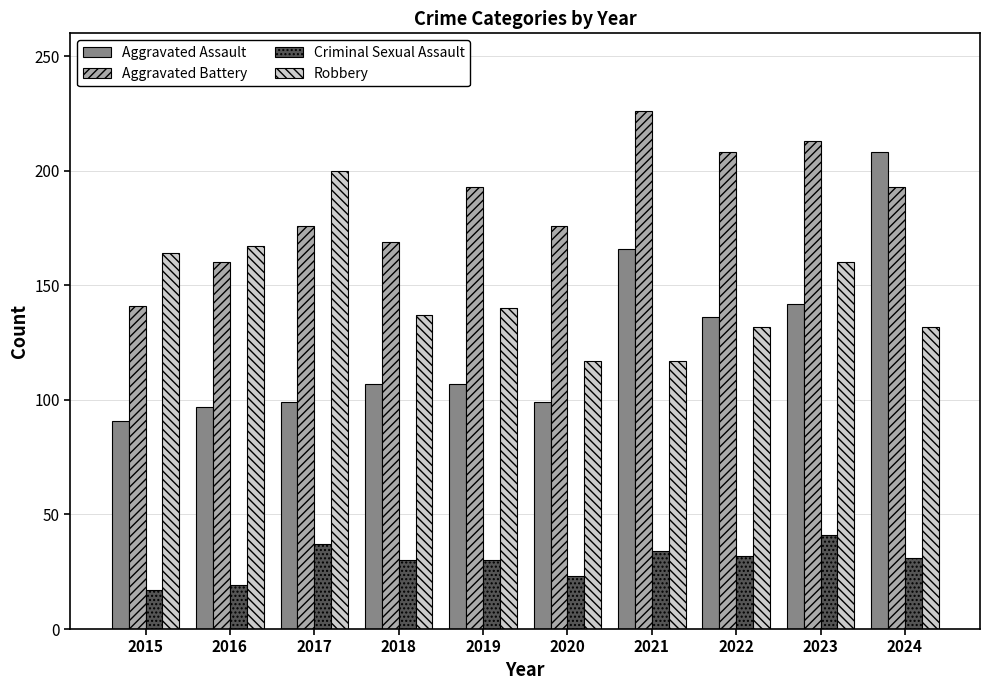

At how many categories does at least one series exceed 51?

10